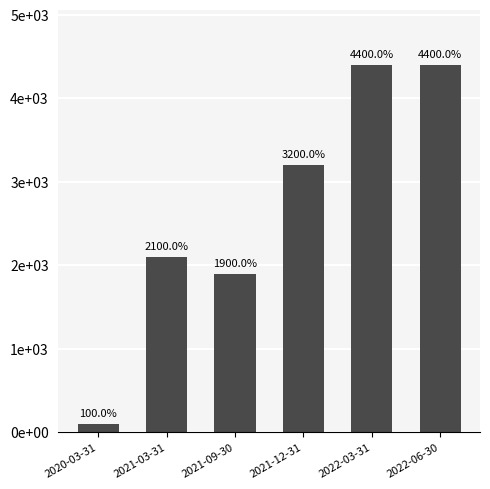

The chart shows a value of 171 at 2020-03-31. True or false?

False